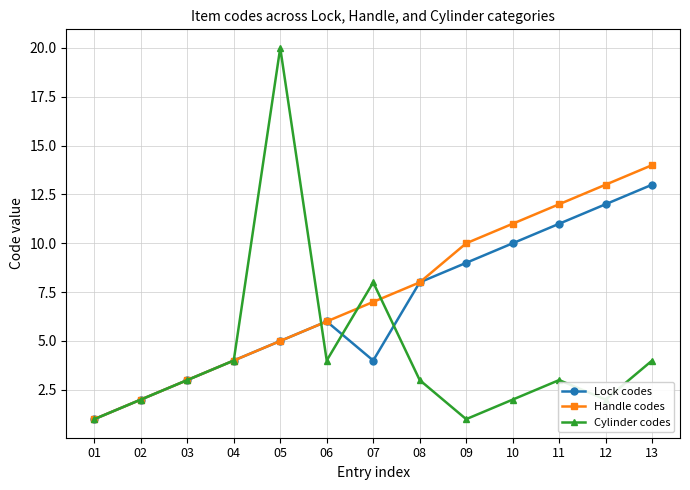

Reading left to right, list all the values displayed in this chart.

Lock codes: 1	2	3	4	5	6	4	8	9	10	11	12	13
Handle codes: 1	2	3	4	5	6	7	8	10	11	12	13	14
Cylinder codes: 1	2	3	4	20	4	8	3	1	2	3	2	4